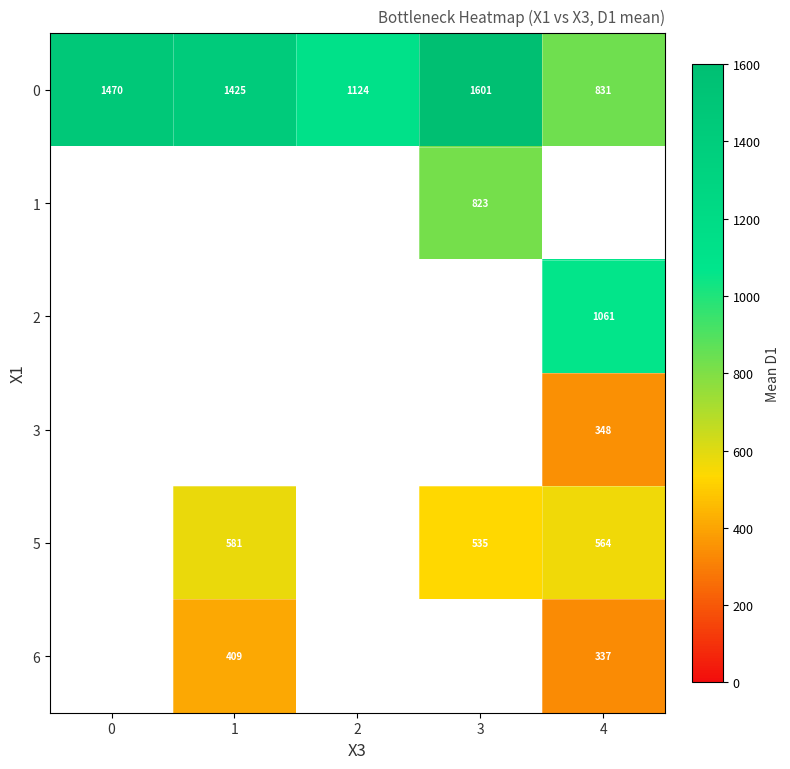

Is it true that 6 equals 409.0 at 1?

True